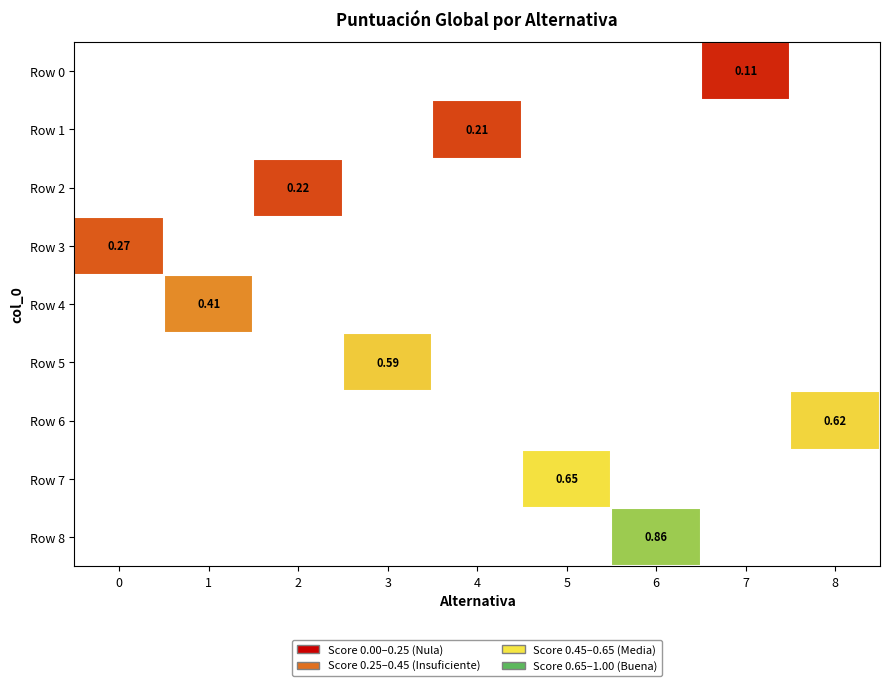

At 6, list the series in order from smallest to largest.

Row 0, Row 1, Row 2, Row 3, Row 4, Row 5, Row 6, Row 7, Row 8